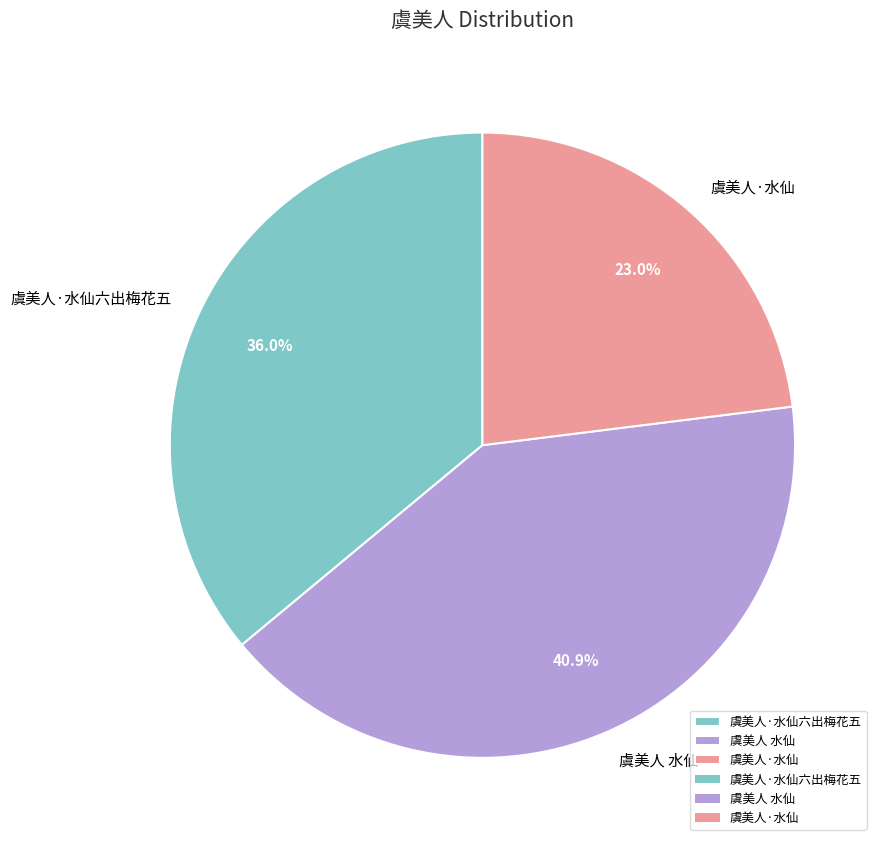

To the nearest percent, what percentage of the pie is 虞美人·水仙?

23%